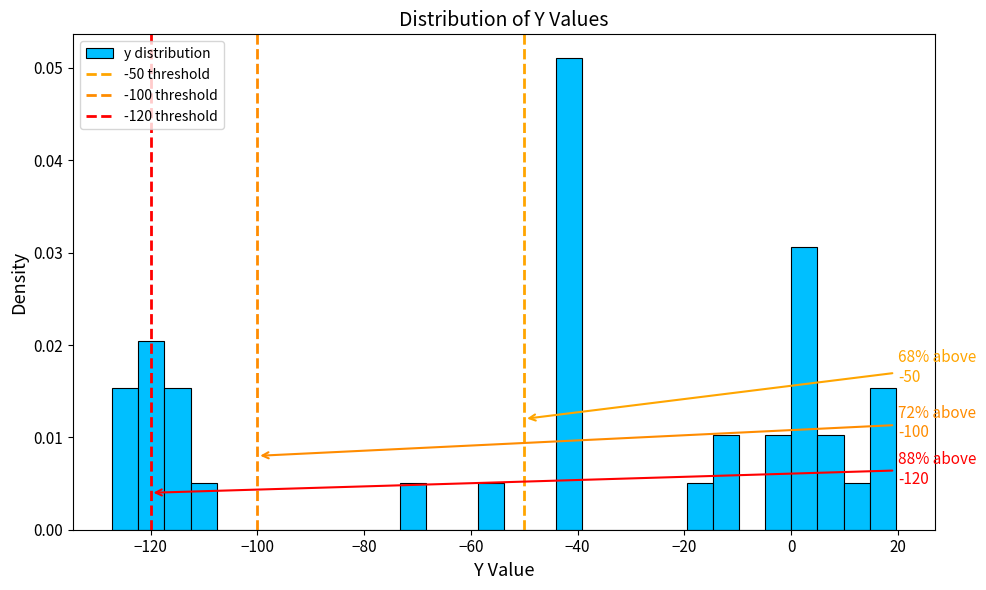

Read against the x-axis, roughly where is the centre of the tallest bar?

-42